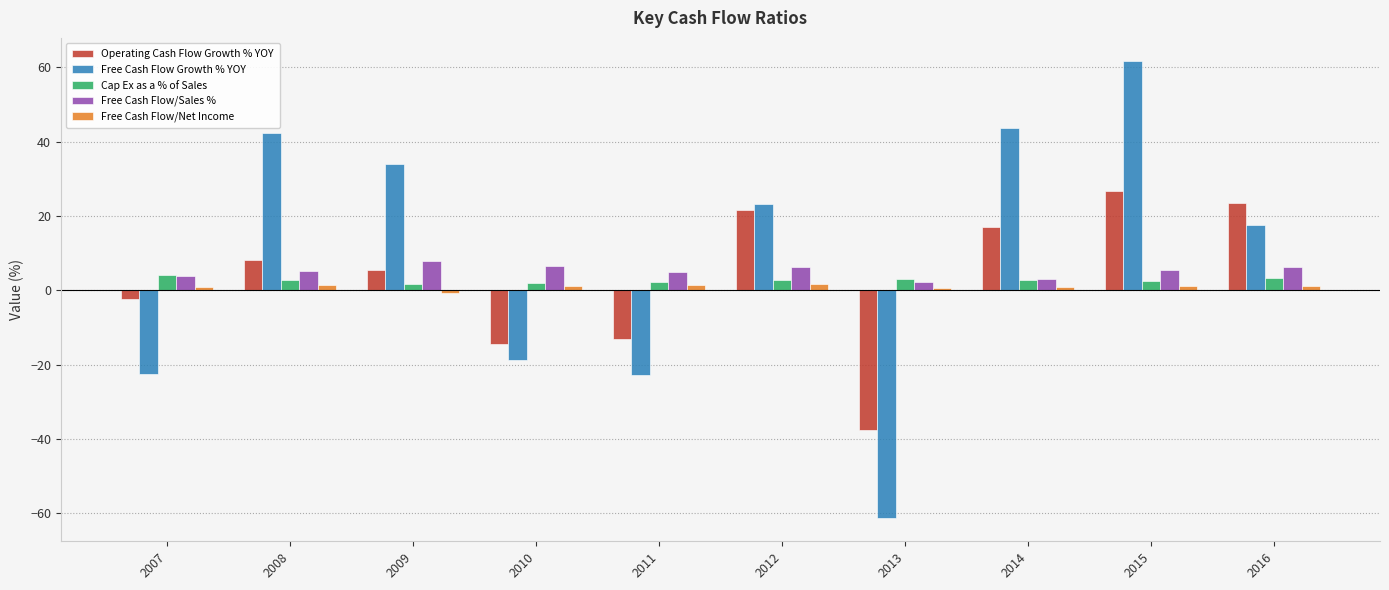

Which series has the widest spread of values?

Free Cash Flow Growth % YOY